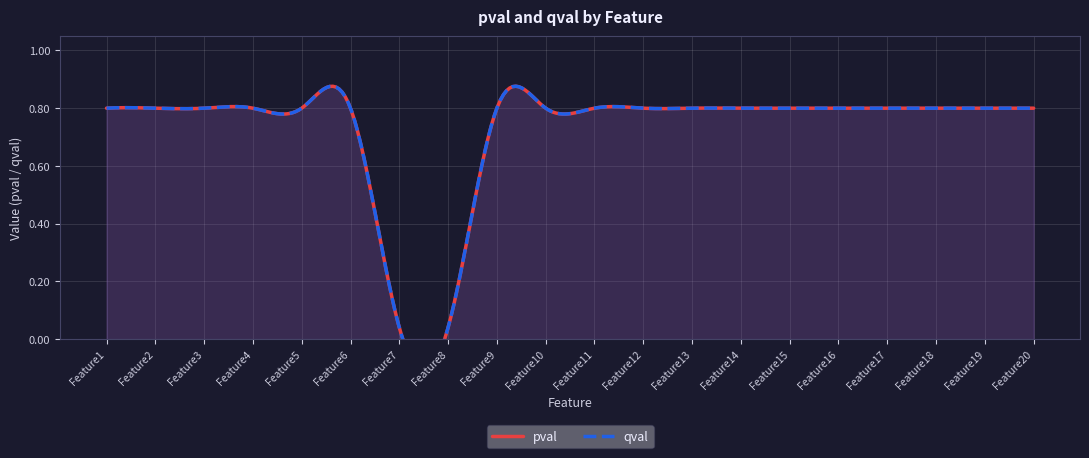

How many lines are shown in the chart?

2